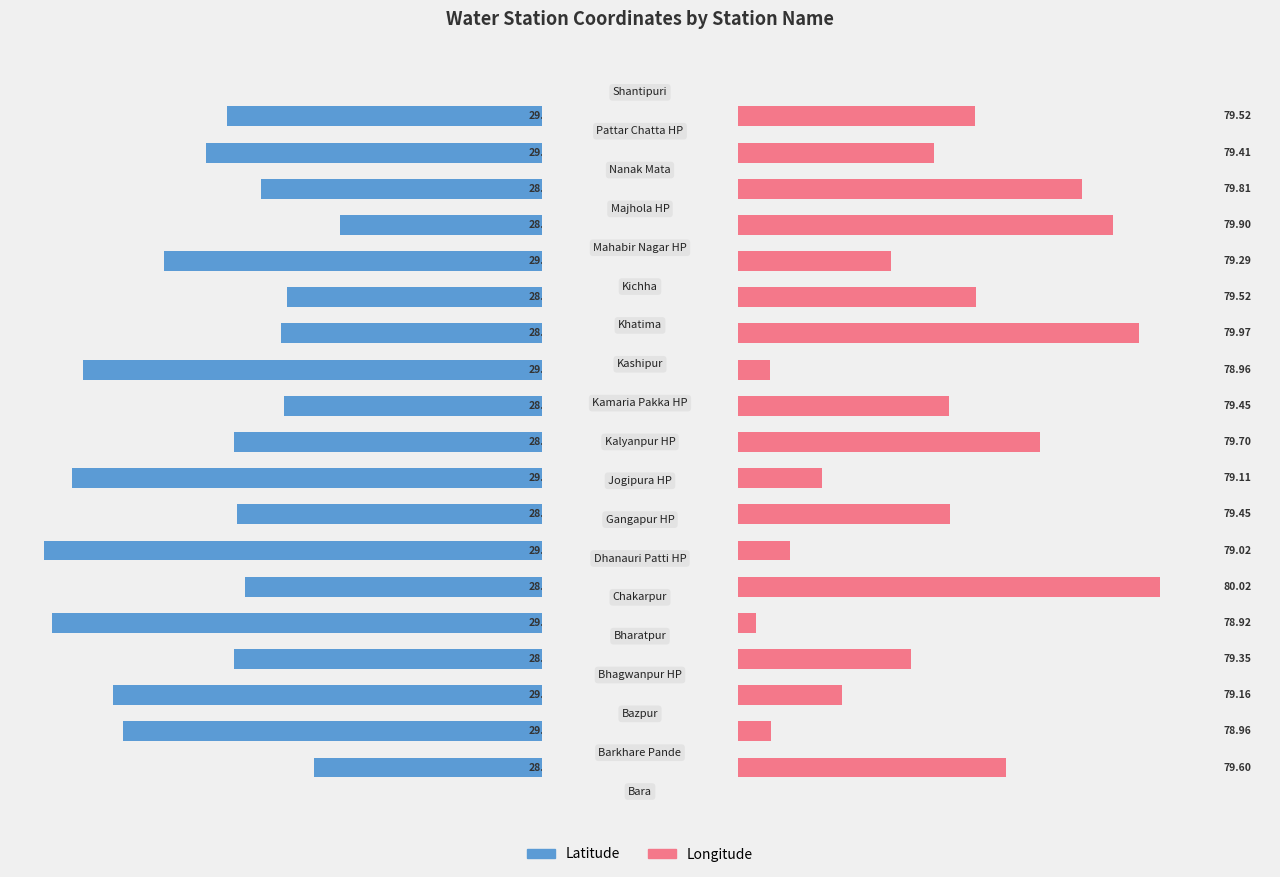

Read the long value at 15.

79.9